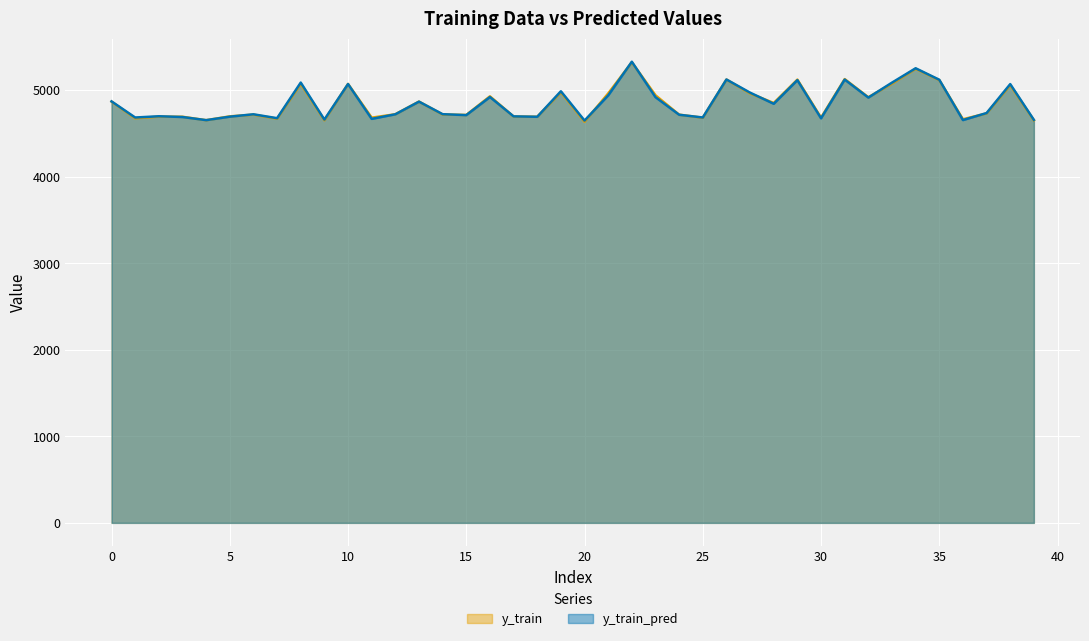

The y_train_pred series shows 7675.3 at 7. True or false?

False